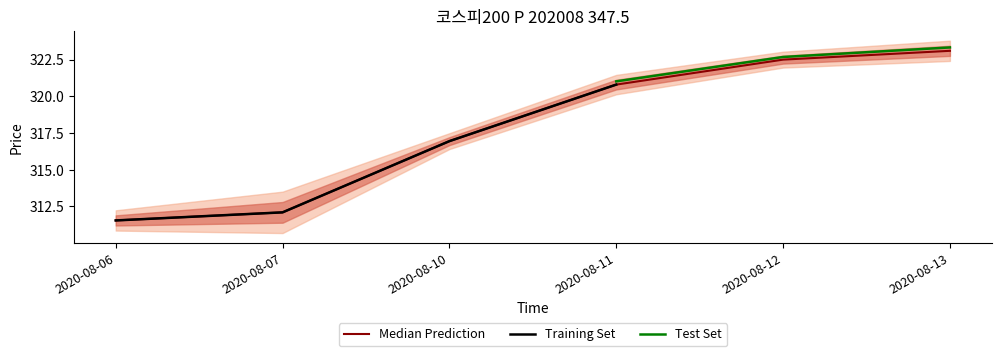

Is this an area chart (filled region under the line)?

No